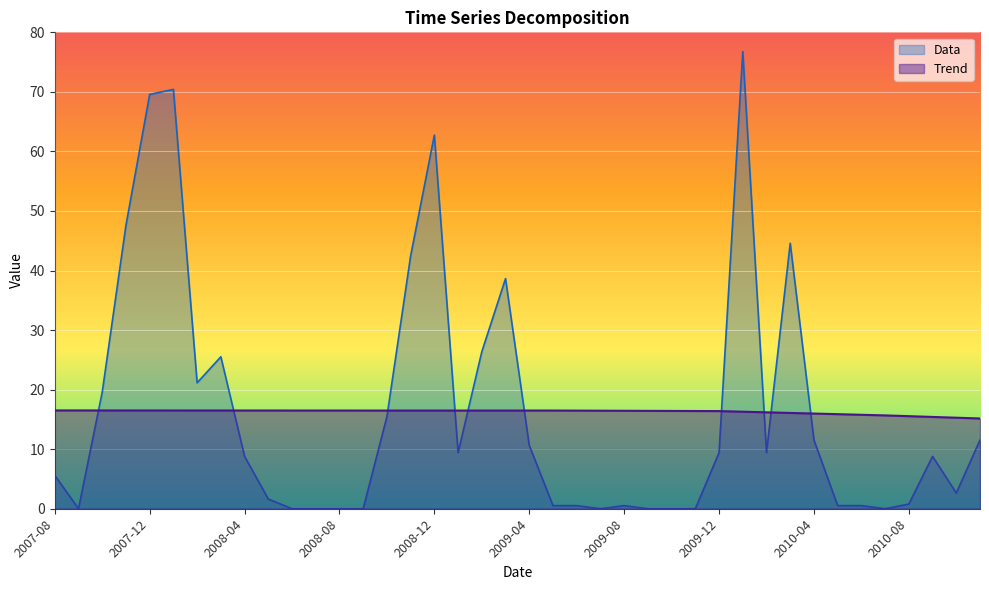

True or false: Data has more than 2 points higher than both neighbors.

True